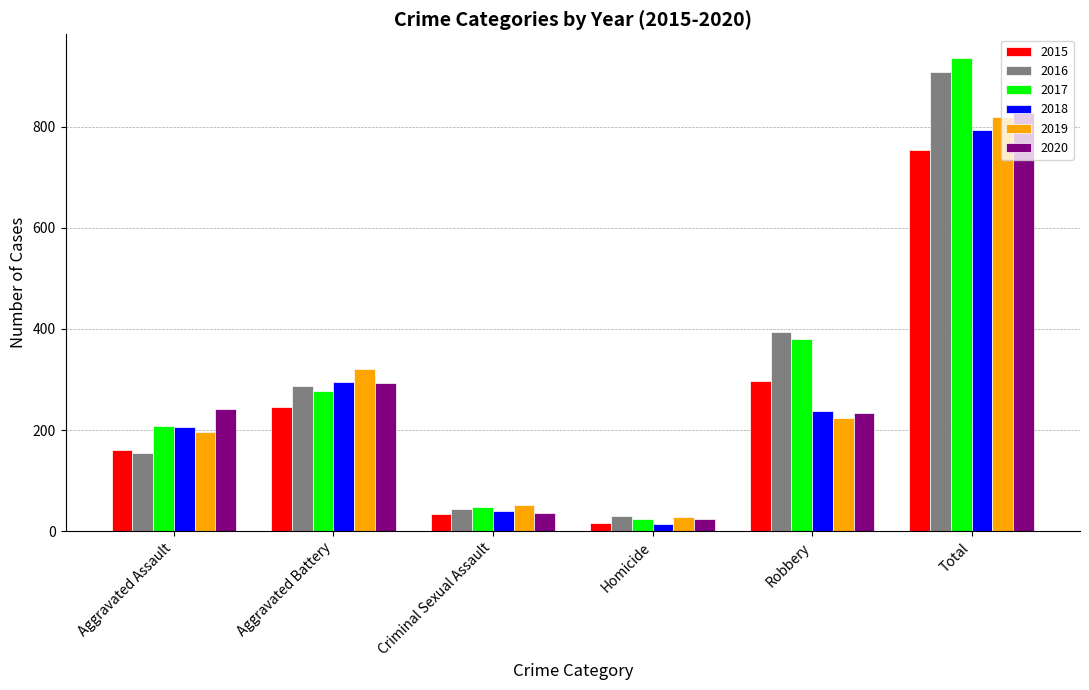

What is the lowest value of the 2015 series?

17